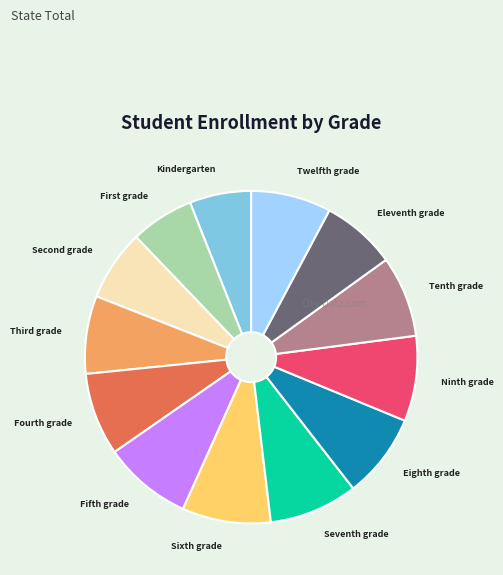

Is there a majority slice in this chart?

No